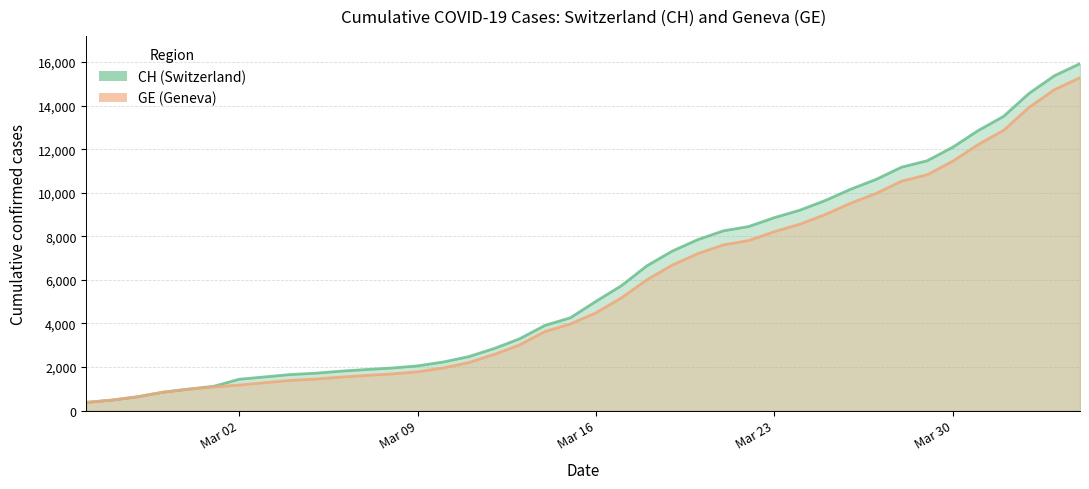

Does the chart have visible grid lines?

Yes